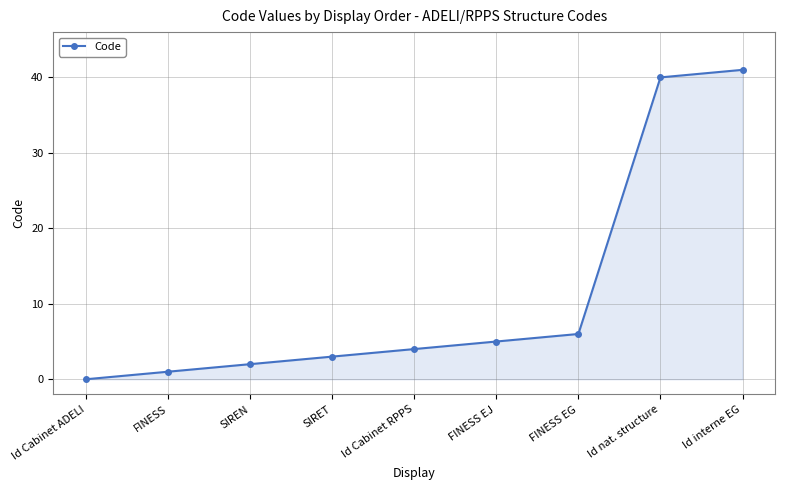

How many values are below 4?

4